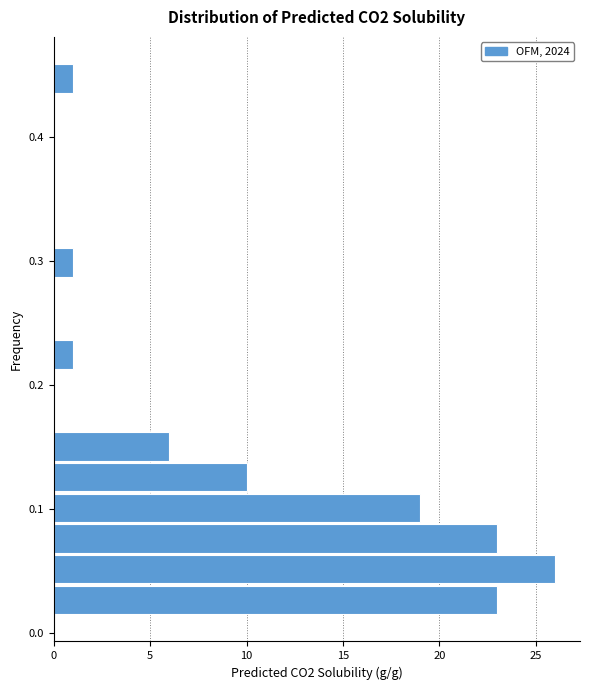

Around what value on the y-axis is the longest bar? Give the approximate position of its centre, as read against the axis.

0.05